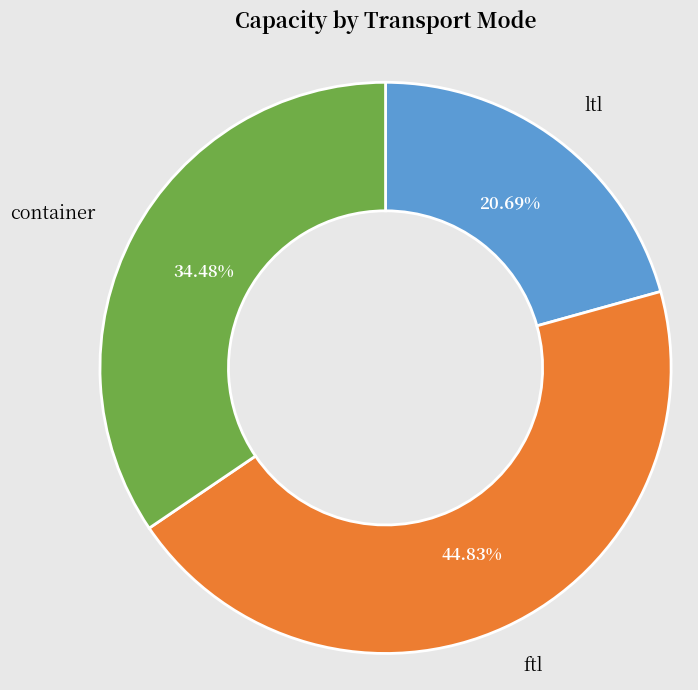

Is it true that ftl is 55% of the pie?

False